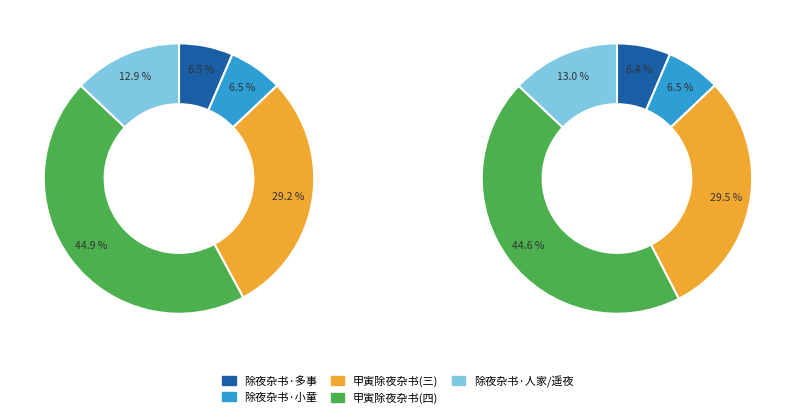

Does 甲寅除夜杂书 其四 account for over 50% of the chart?

No